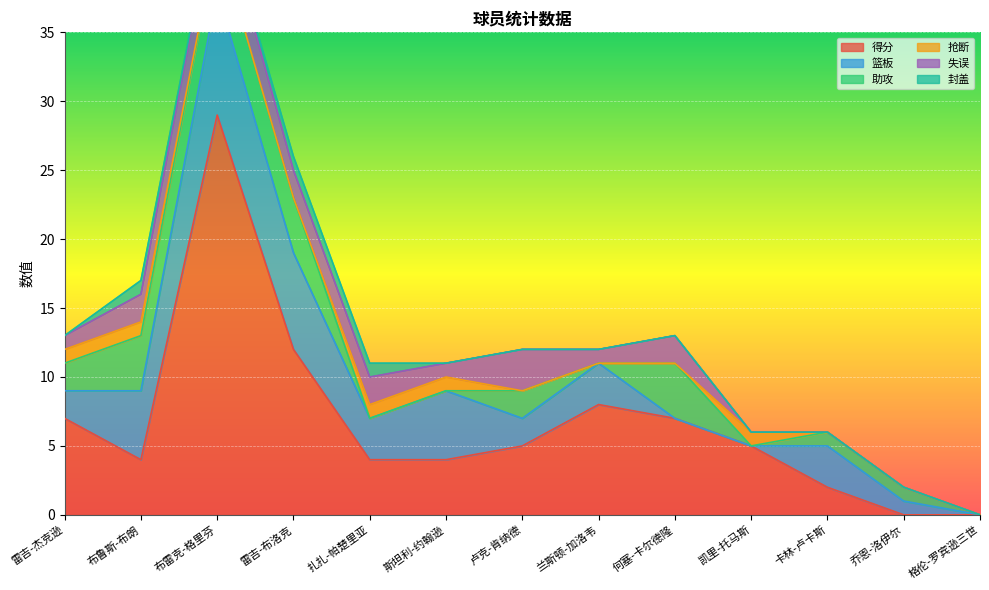

List the labels in order of 封盖 value, smallest first.

雷吉-杰克逊, 布雷克-格里芬, 斯坦利-约翰逊, 卢克-肯纳德, 兰斯顿-加洛韦, 何塞-卡尔德隆, 凯里-托马斯, 卡林-卢卡斯, 乔恩-洛伊尔, 格伦-罗宾逊三世, 布鲁斯-布朗, 雷吉-布洛克, 扎扎-帕楚里亚